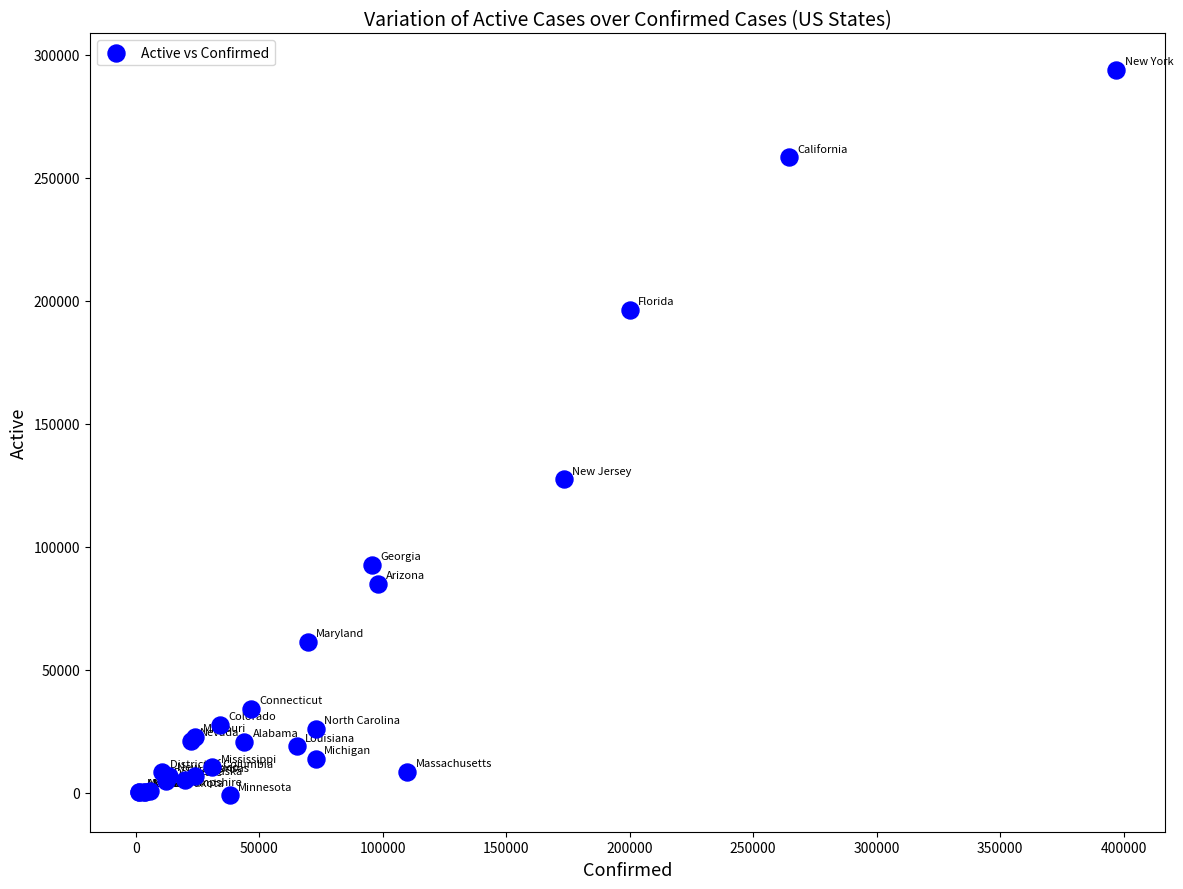

What Y value in the scatter plot is closest to 146484?

127531